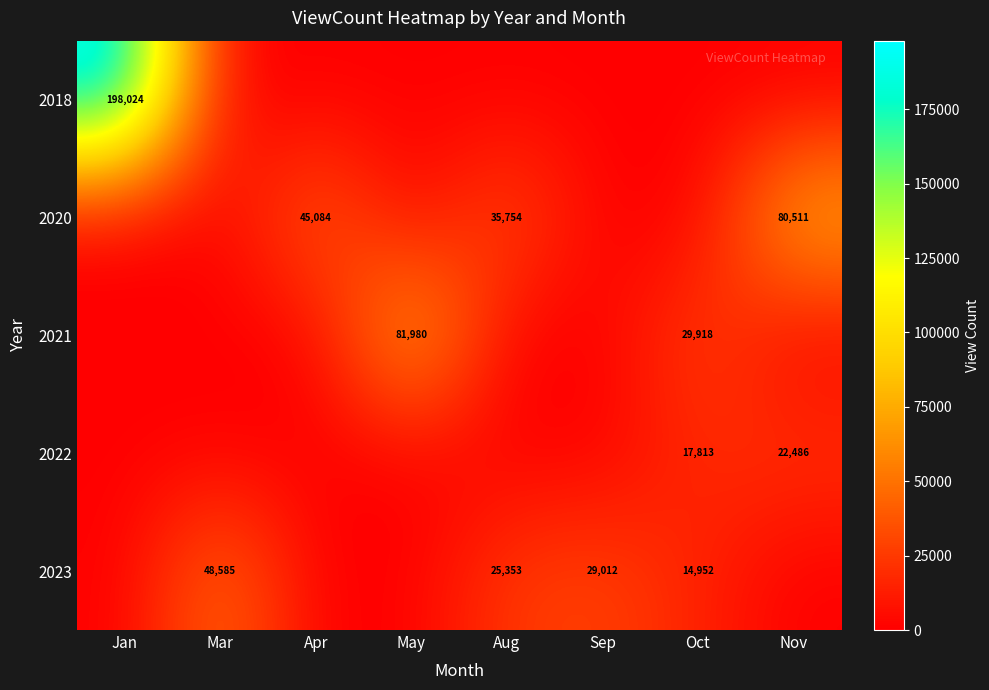

The 2023 series shows 25353 at Aug. True or false?

True